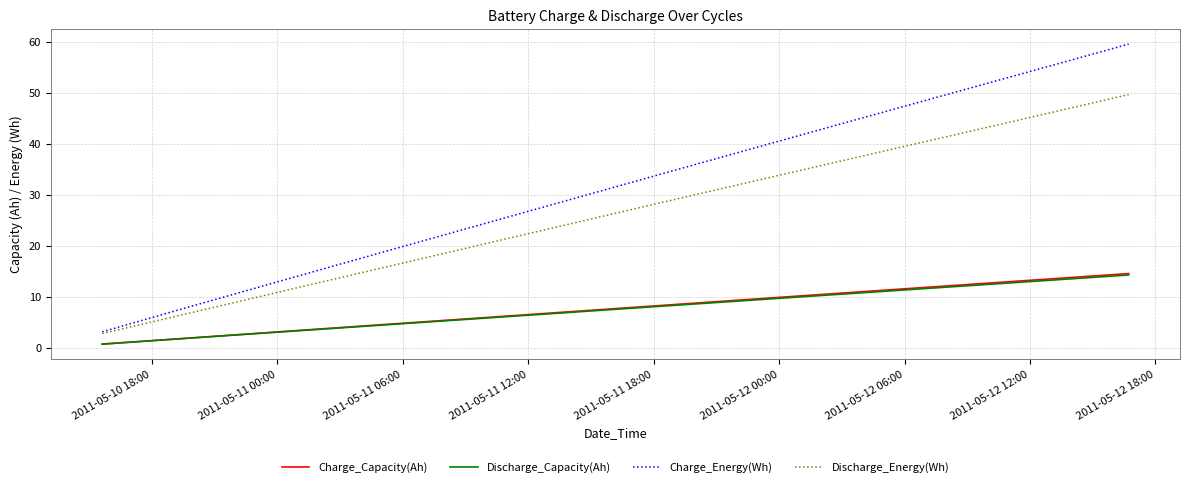

What is the maximum value for Discharge_Capacity(Ah)?

14.4